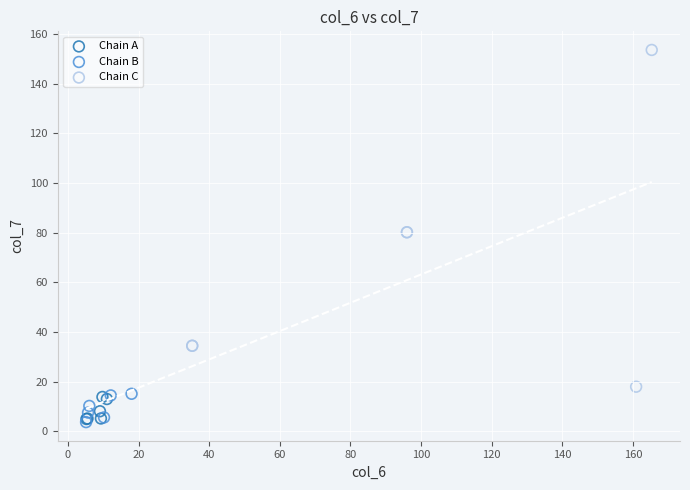

Which series contains the highest Y value?

Chain C